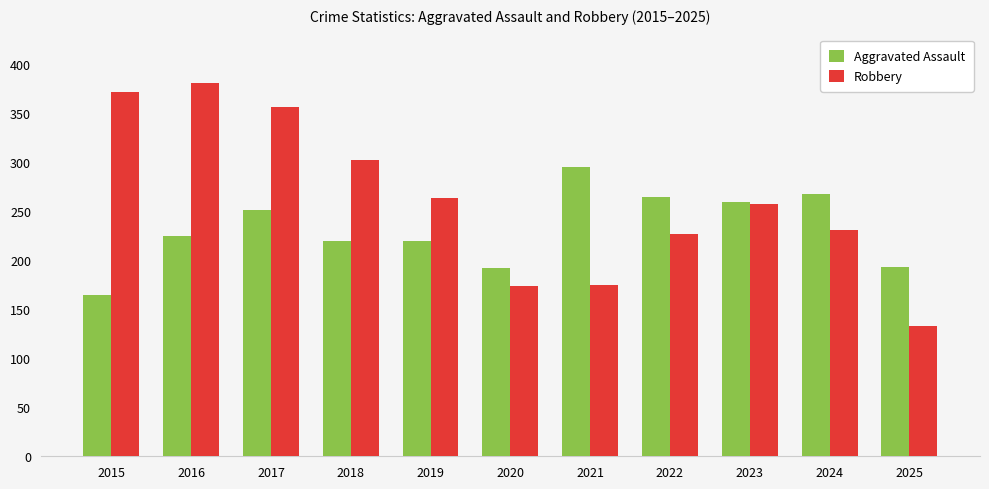

Count the number of data series in this chart.

2